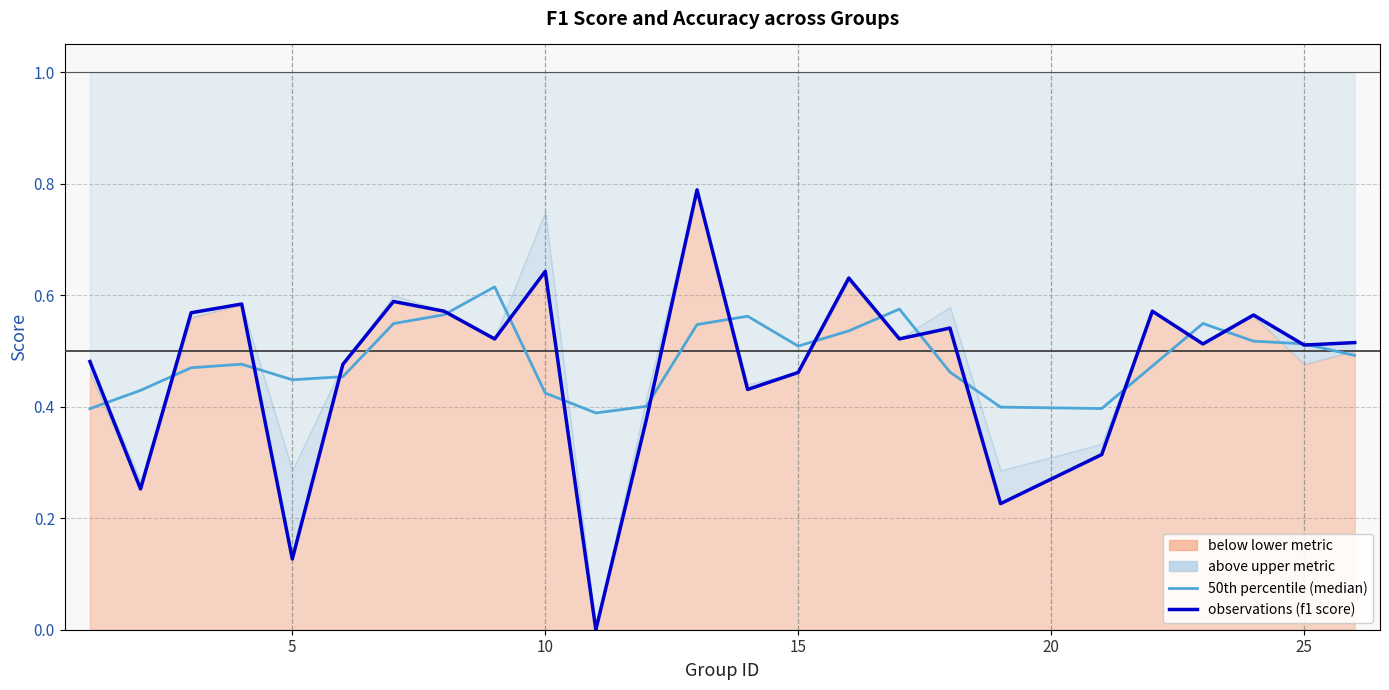

Is the value of 50th percentile (median) at 20 greater than the value of observations (f1 score) at 17?

No